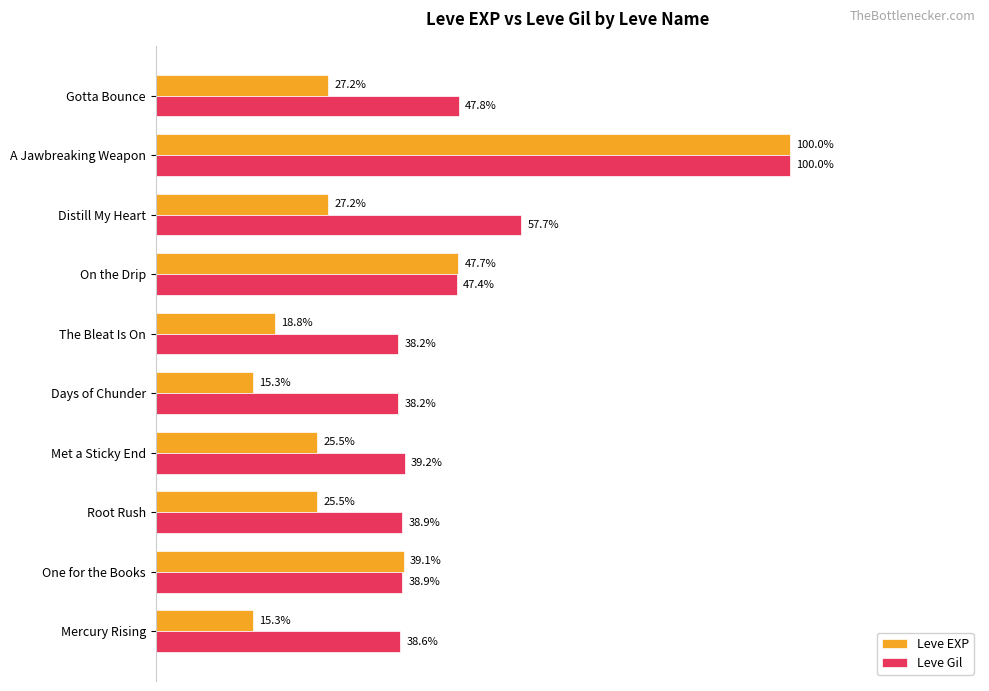

Rank the series by their average value, from lowest to highest.

Leve EXP, Leve Gil